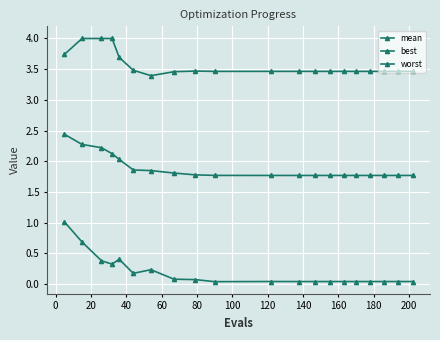

How many data points does each series have?

20